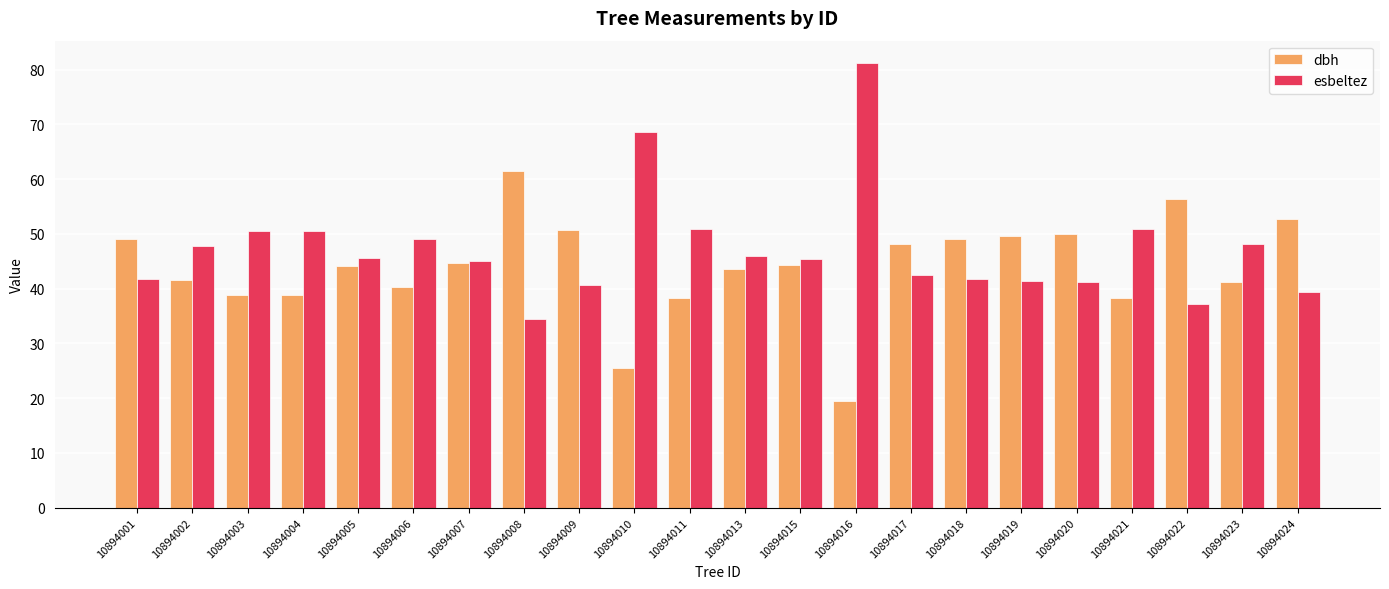

What are all the series names shown in the legend?

dbh, esbeltez